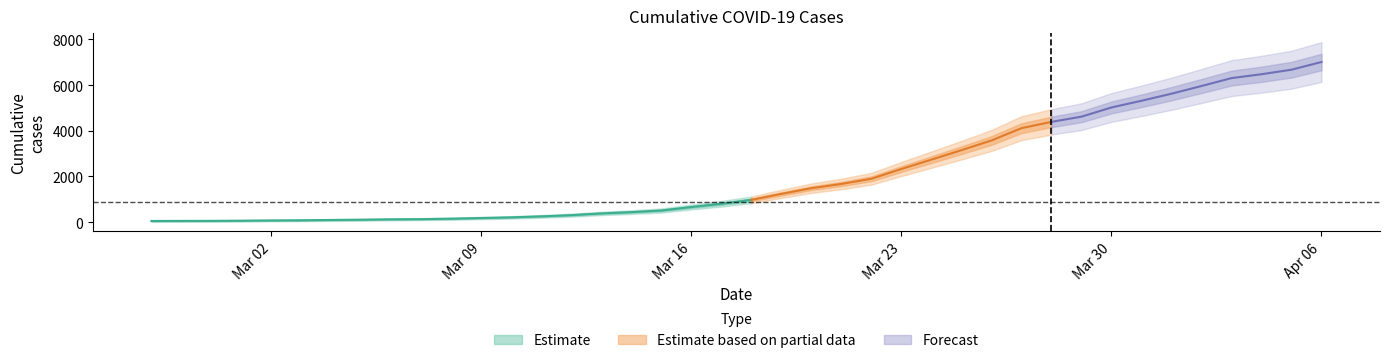

Is it true that the value at 2020-03-28 is 978?

False